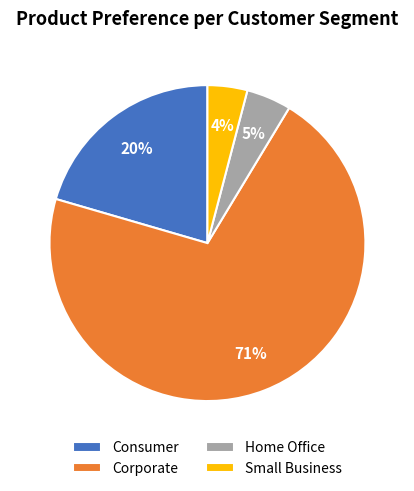

Is it true that Corporate is 71% of the pie?

True